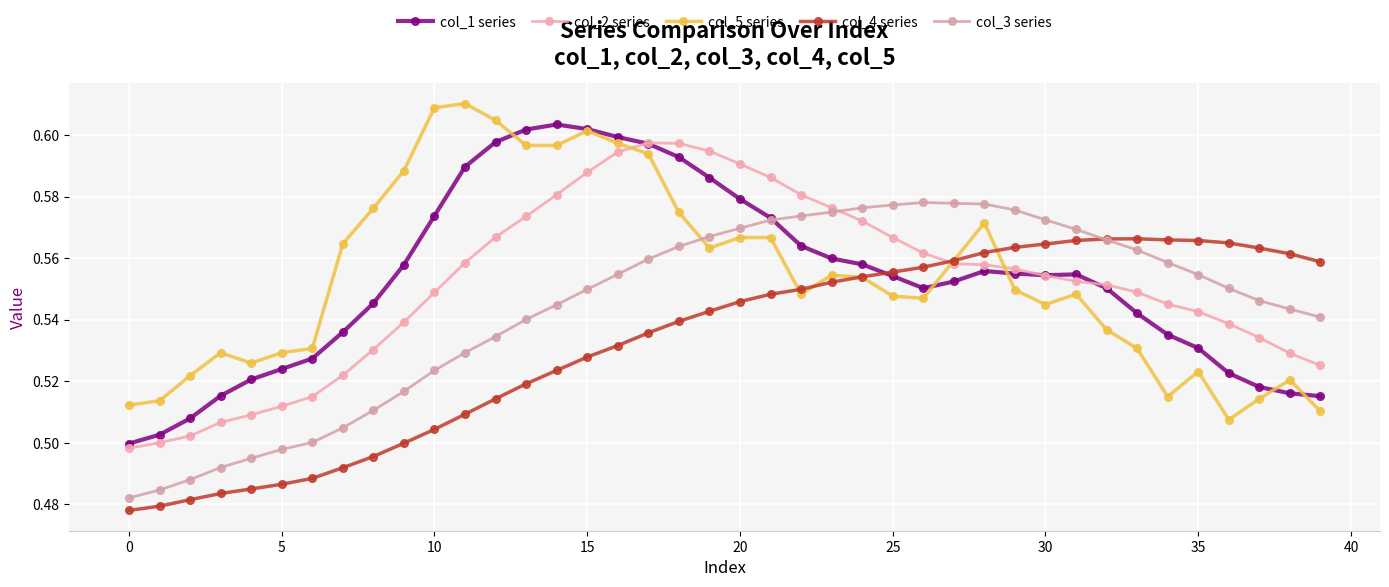

Reading left to right, transcribe all the data shown in this chart.

col_1 series: 0.5	0.5	0.5	0.5	0.5	0.5	0.5	0.5	0.5	0.6	0.6	0.6	0.6	0.6	0.6	0.6	0.6	0.6	0.6	0.6	0.6	0.6	0.6	0.6	0.6	0.6	0.6	0.6	0.6	0.6	0.6	0.6	0.6	0.5	0.5	0.5	0.5	0.5	0.5	0.5
col_2 series: 0.5	0.5	0.5	0.5	0.5	0.5	0.5	0.5	0.5	0.5	0.5	0.6	0.6	0.6	0.6	0.6	0.6	0.6	0.6	0.6	0.6	0.6	0.6	0.6	0.6	0.6	0.6	0.6	0.6	0.6	0.6	0.6	0.6	0.5	0.5	0.5	0.5	0.5	0.5	0.5
col_5 series: 0.5	0.5	0.5	0.5	0.5	0.5	0.5	0.6	0.6	0.6	0.6	0.6	0.6	0.6	0.6	0.6	0.6	0.6	0.6	0.6	0.6	0.6	0.5	0.6	0.6	0.5	0.5	0.6	0.6	0.5	0.5	0.5	0.5	0.5	0.5	0.5	0.5	0.5	0.5	0.5
col_4 series: 0.5	0.5	0.5	0.5	0.5	0.5	0.5	0.5	0.5	0.5	0.5	0.5	0.5	0.5	0.5	0.5	0.5	0.5	0.5	0.5	0.5	0.5	0.5	0.6	0.6	0.6	0.6	0.6	0.6	0.6	0.6	0.6	0.6	0.6	0.6	0.6	0.6	0.6	0.6	0.6
col_3 series: 0.5	0.5	0.5	0.5	0.5	0.5	0.5	0.5	0.5	0.5	0.5	0.5	0.5	0.5	0.5	0.5	0.6	0.6	0.6	0.6	0.6	0.6	0.6	0.6	0.6	0.6	0.6	0.6	0.6	0.6	0.6	0.6	0.6	0.6	0.6	0.6	0.6	0.5	0.5	0.5